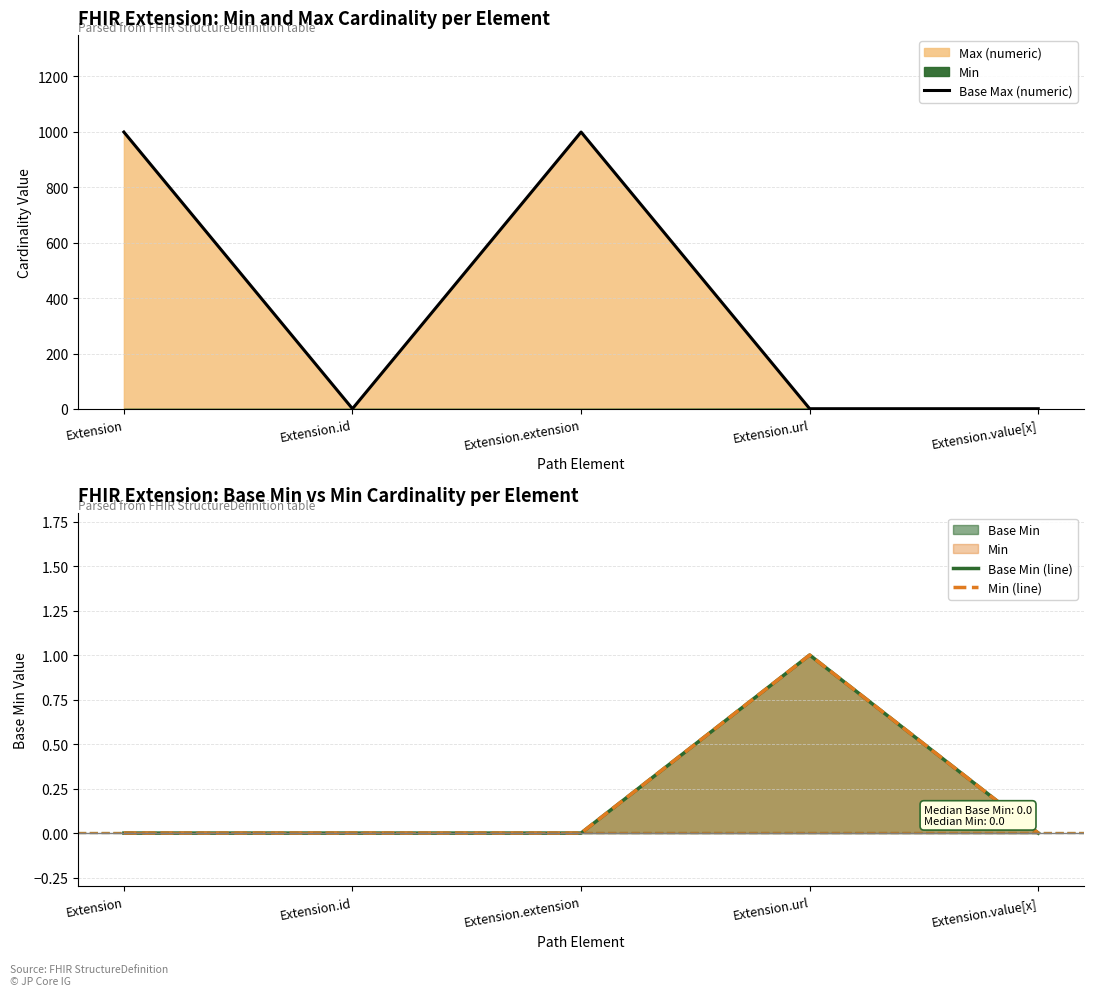

What is the label of the 1st point from the right?

Extension.value[x]